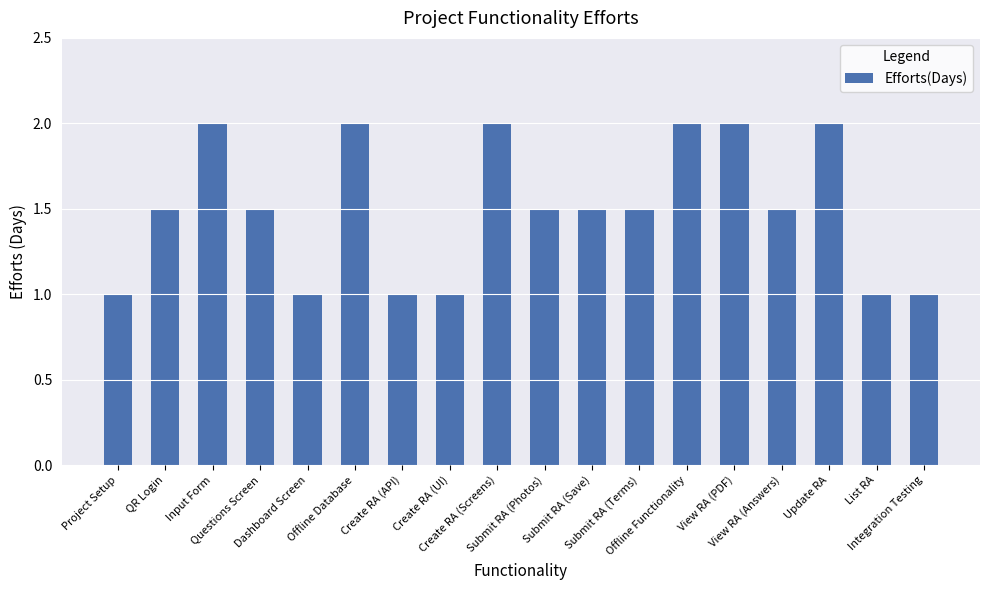

Reading left to right, list all the values displayed in this chart.

1.0	1.5	2.0	1.5	1.0	2.0	1.0	1.0	2.0	1.5	1.5	1.5	2.0	2.0	1.5	2.0	1.0	1.0